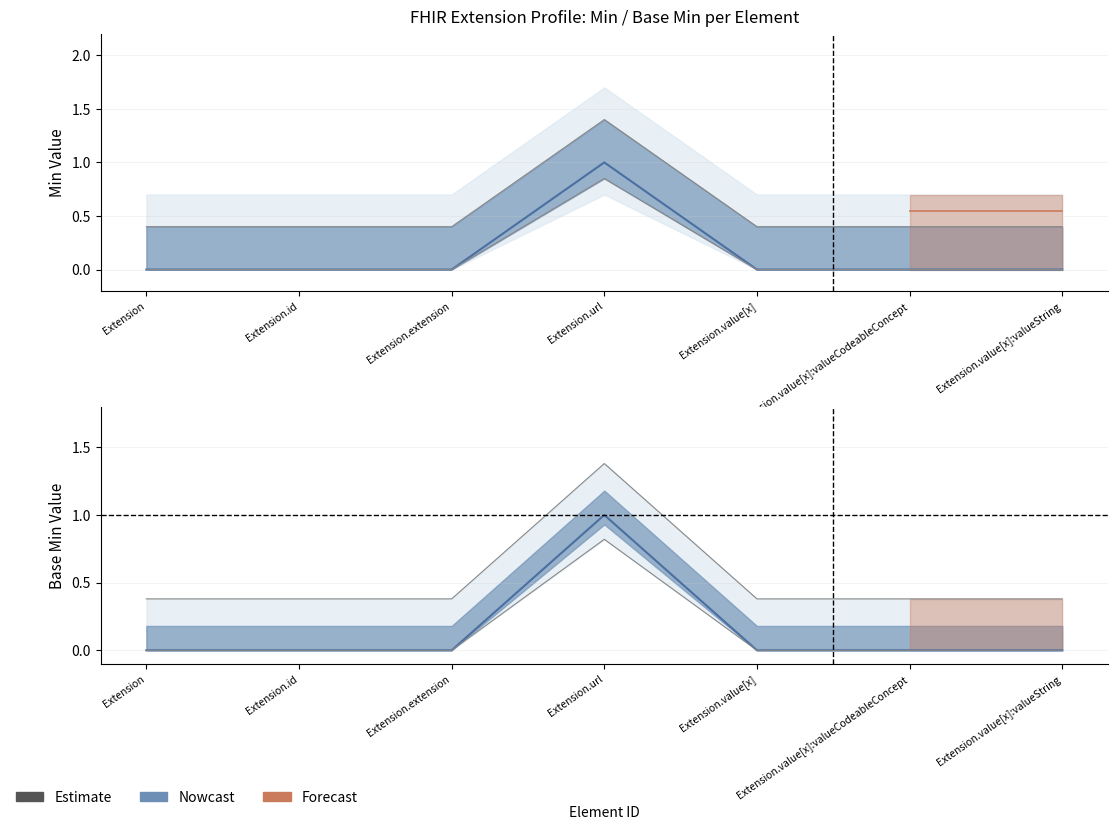

How many lines are shown in the chart?

2